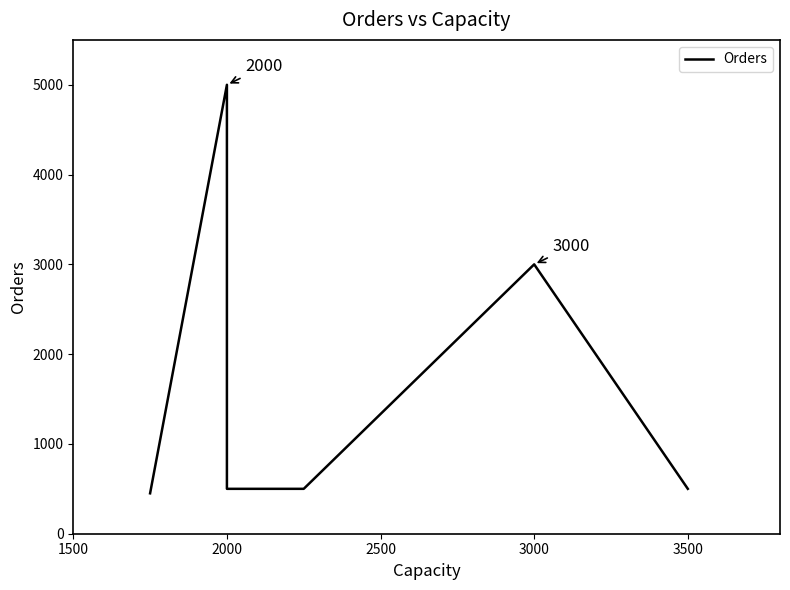

What is the minimum value shown in the chart?

450